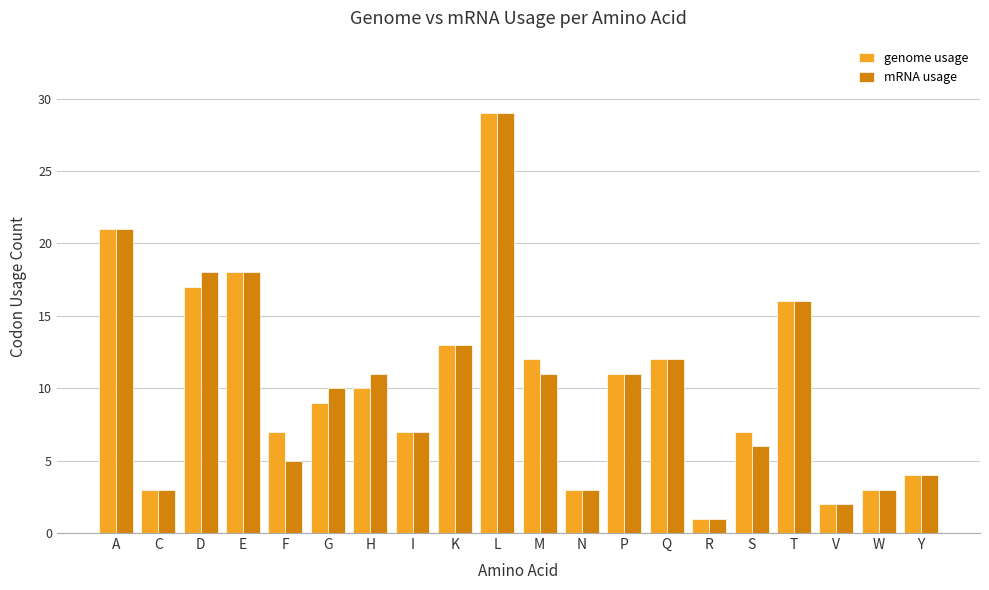

At how many categories does at least one series exceed 23?

1